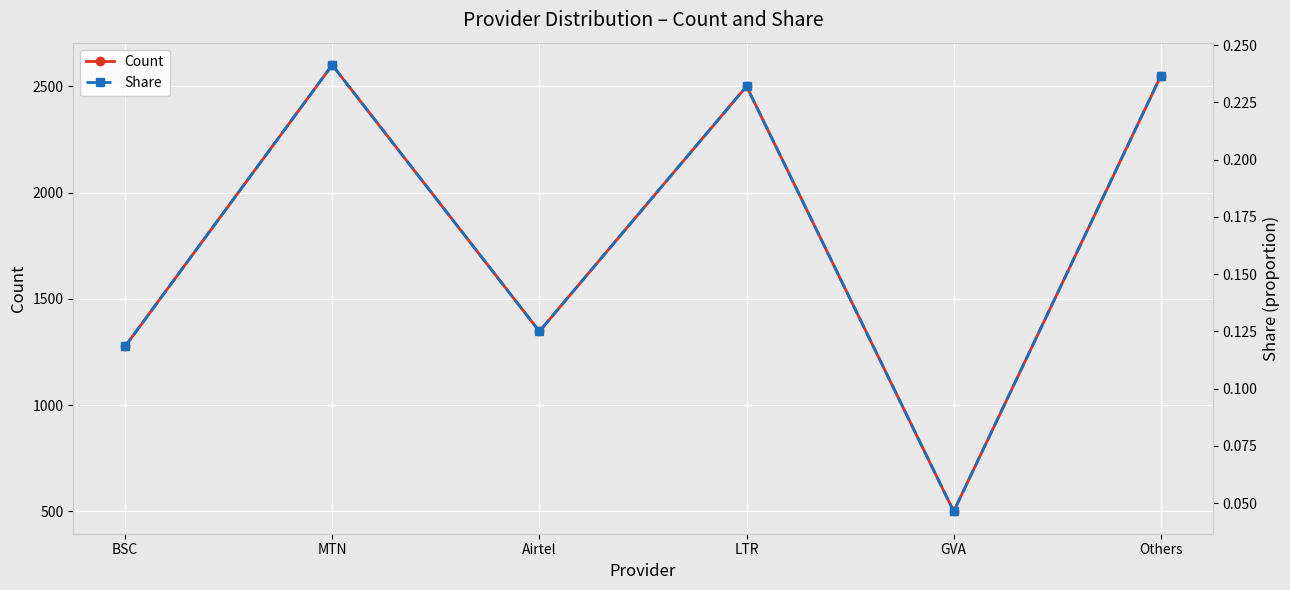

True or false: Count has a value of 572.8 at LTR.

False